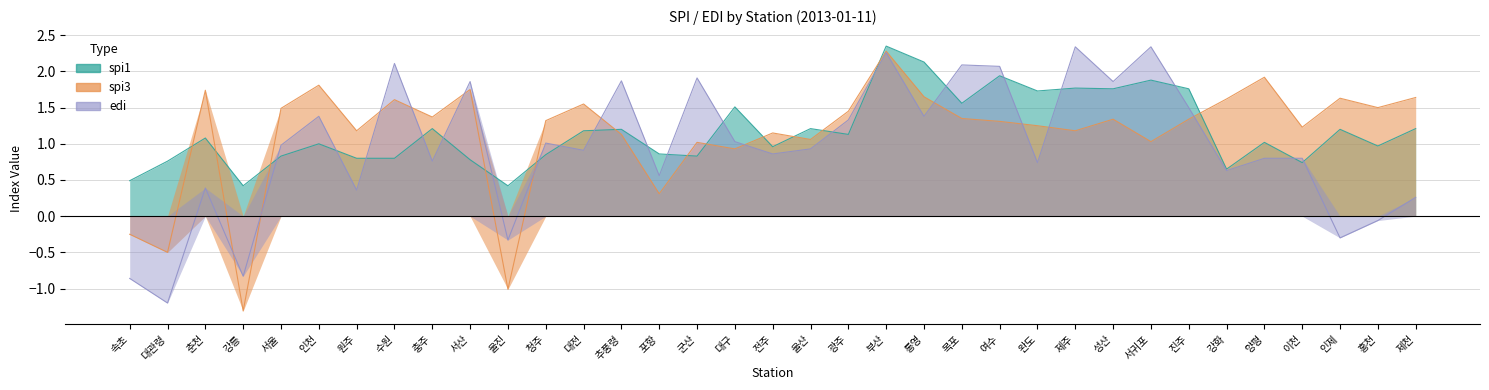

Which category has the lowest value in the edi series?

대관령